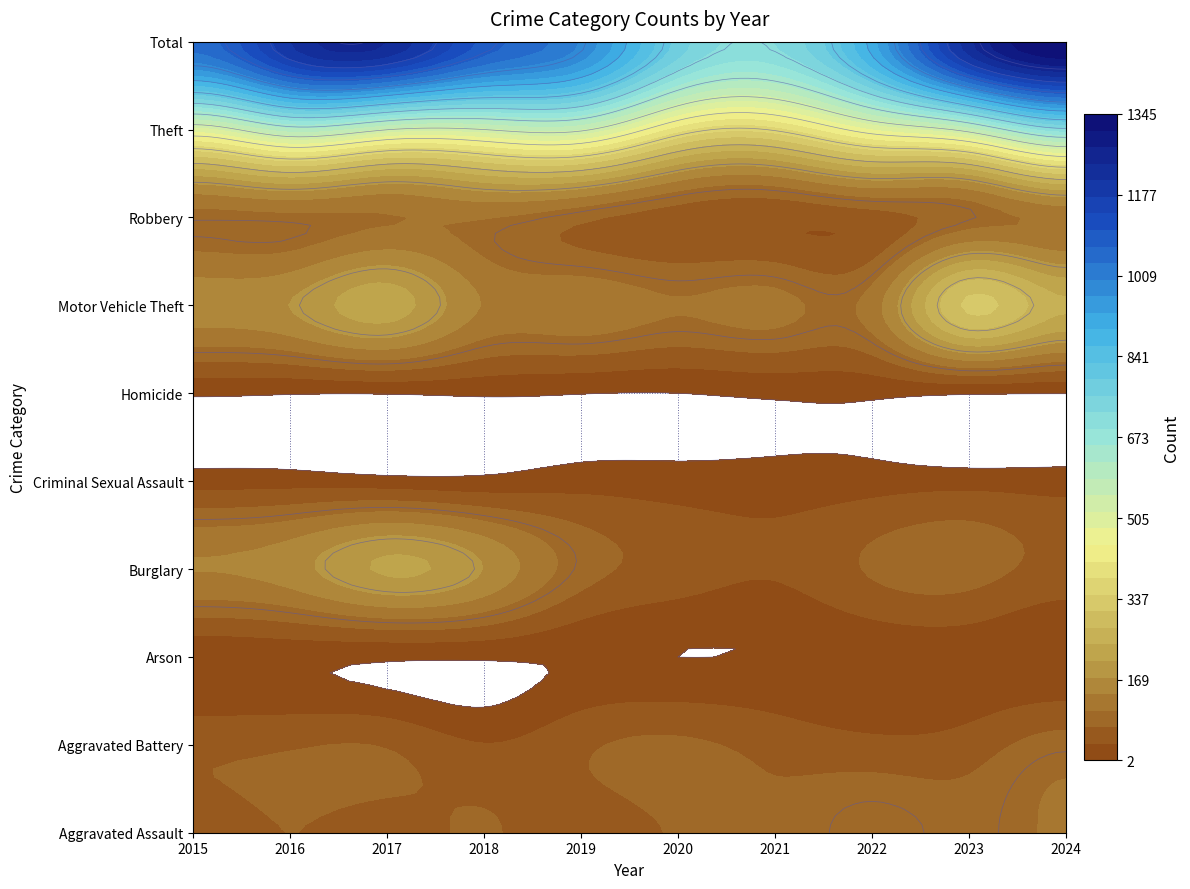

What is the minimum value shown in the chart?

2